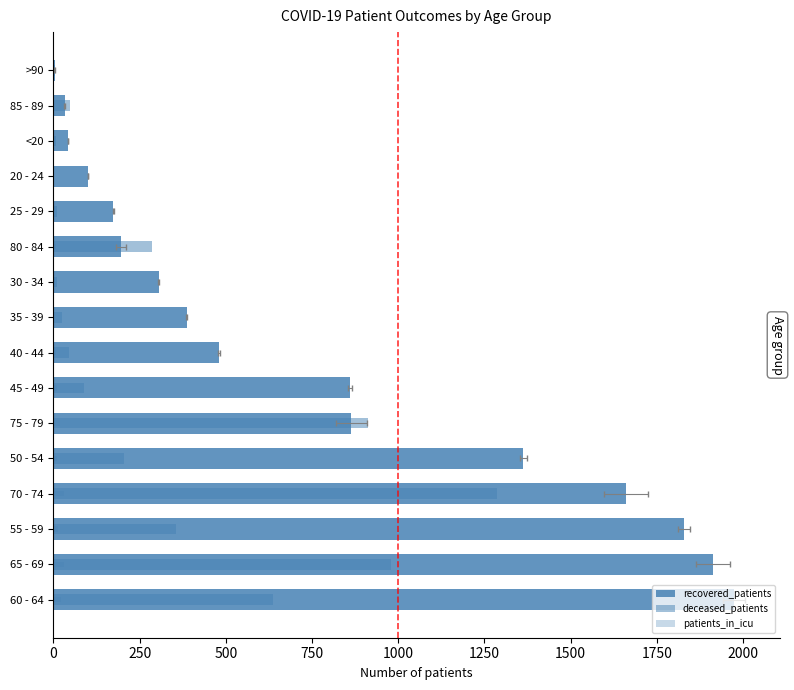

What is the difference between the second highest and minimum values in the recovered_patients series?

1910